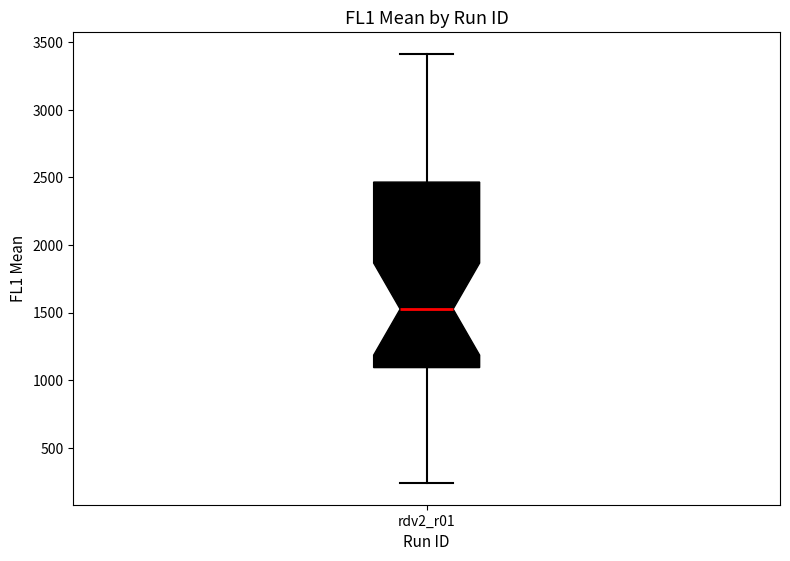

Transcribe this box plot: give where the median line is, the range the box spans, and where the two whiskers end, as read against the y-axis. The values are not printed on the chart, so give them approximately, as read against the axis.

median 1550, box 1100 to 2450, whiskers 250 to 3400